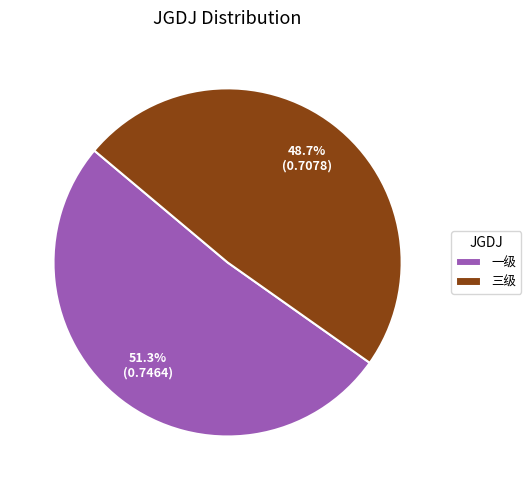

Combined, what portion of the pie is 一级 and 三级?

100.0%